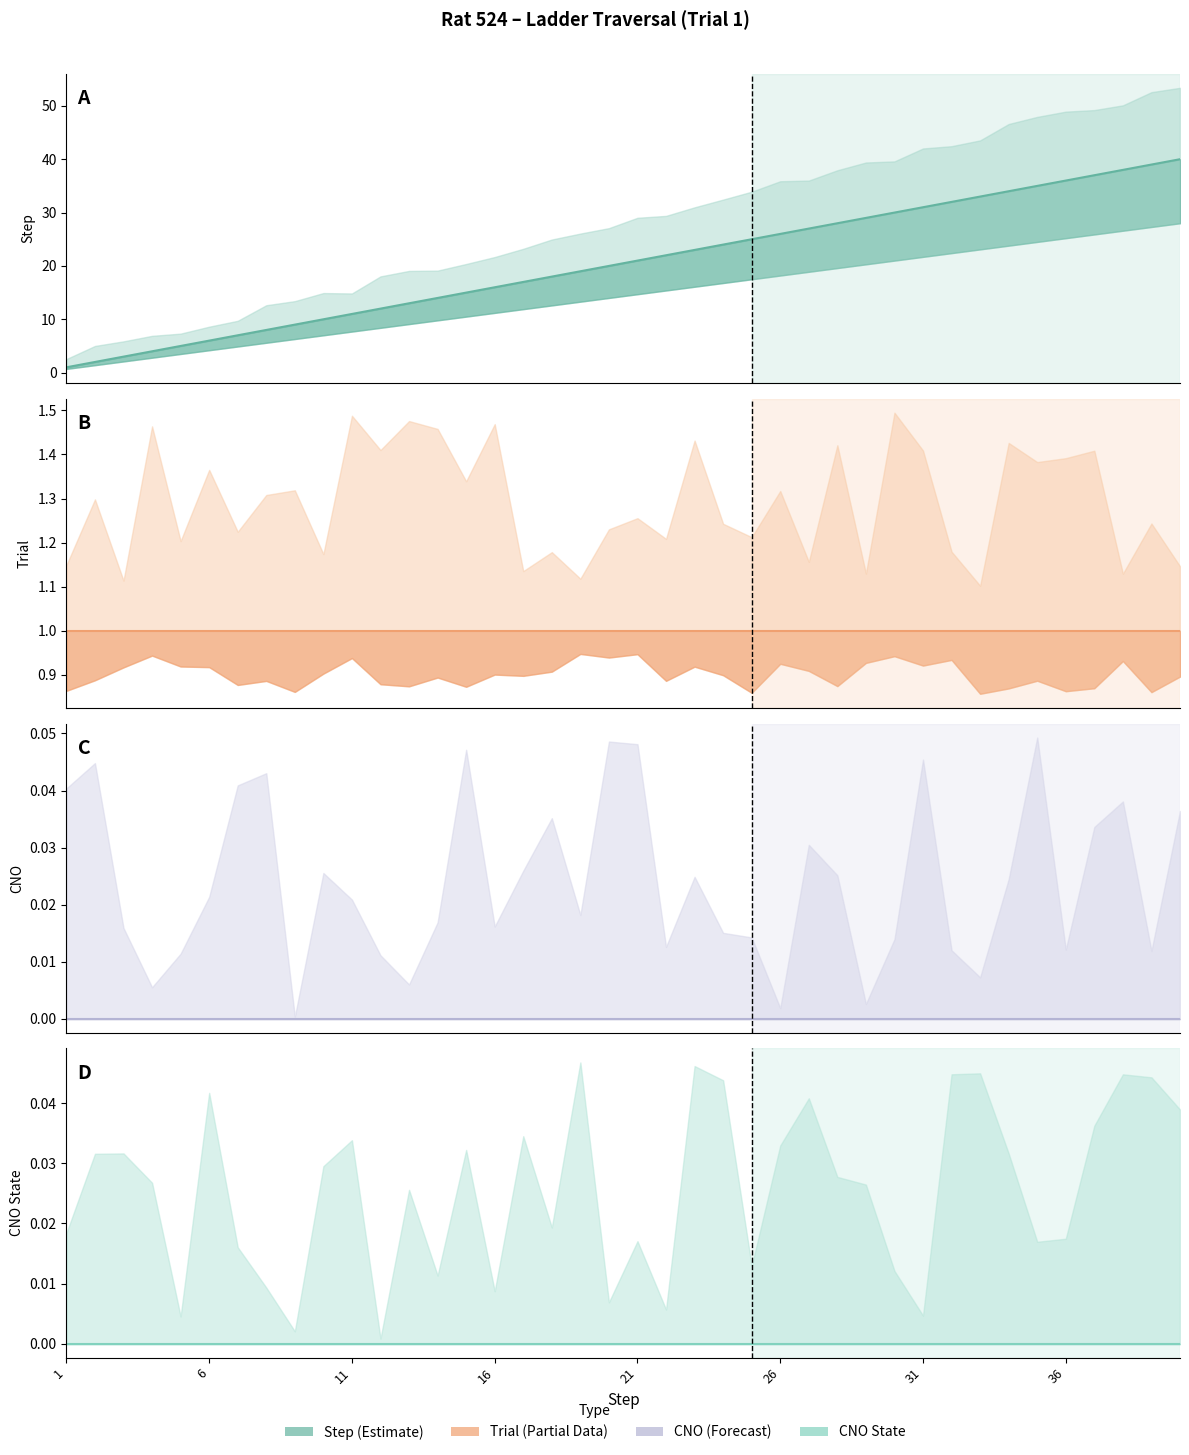

True or false: step and cno intersect in this chart.

False